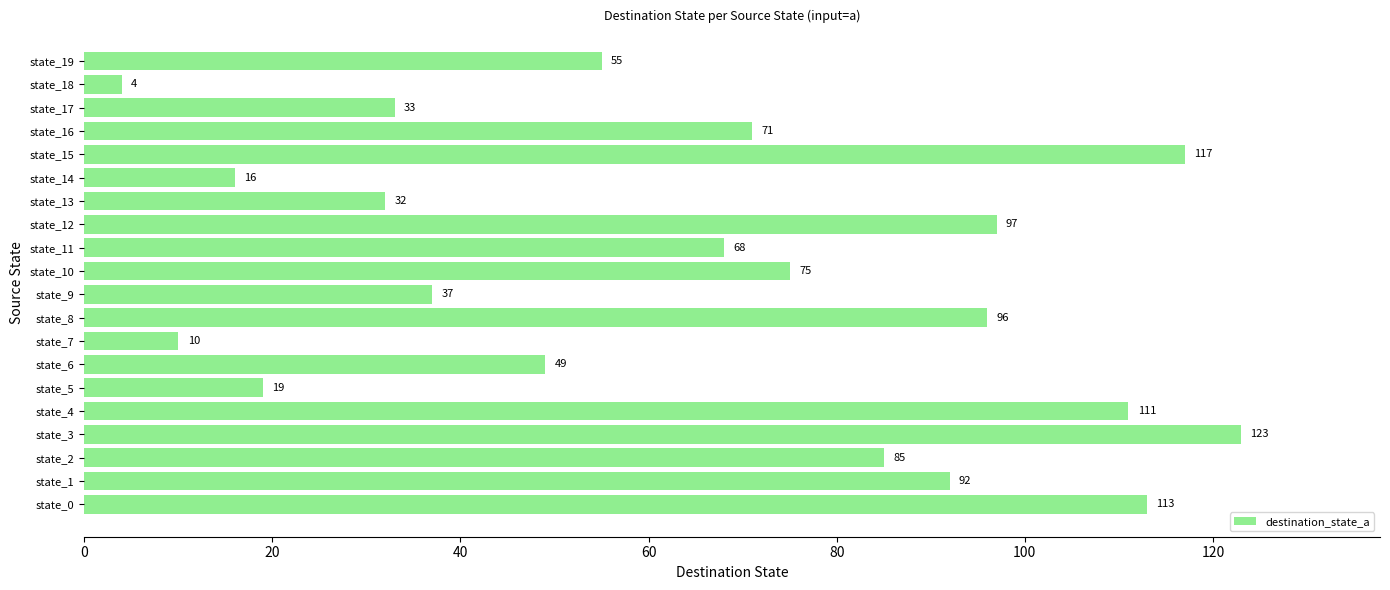

The chart shows a value of 40 at state_12. True or false?

False